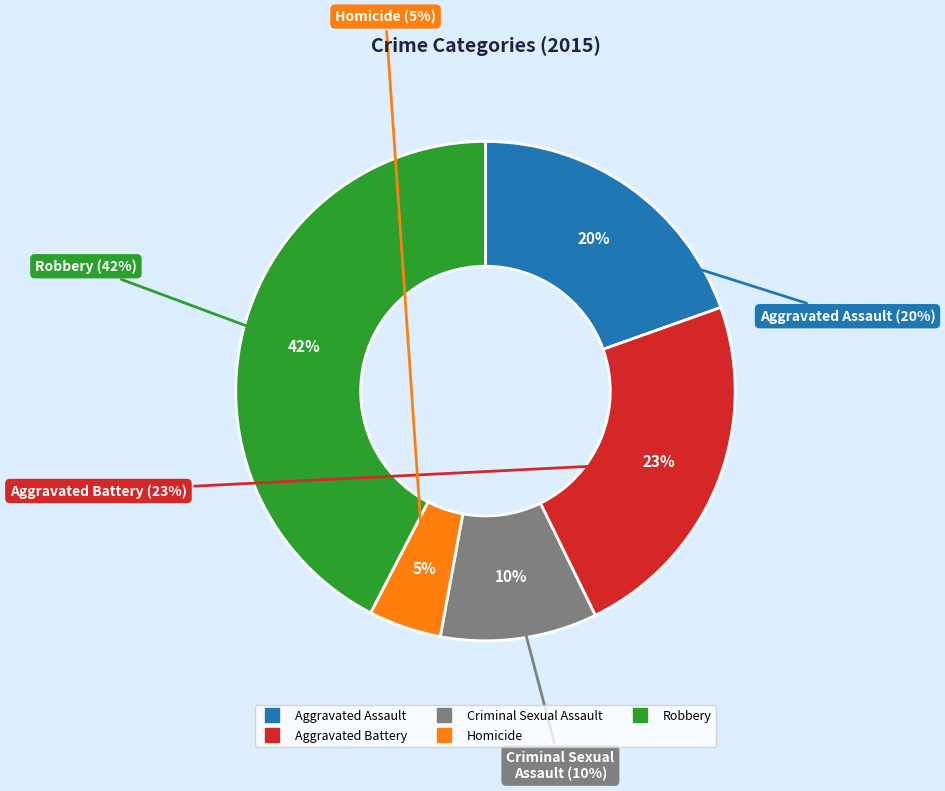

How much of the chart is everything except Aggravated Battery?

76.8%